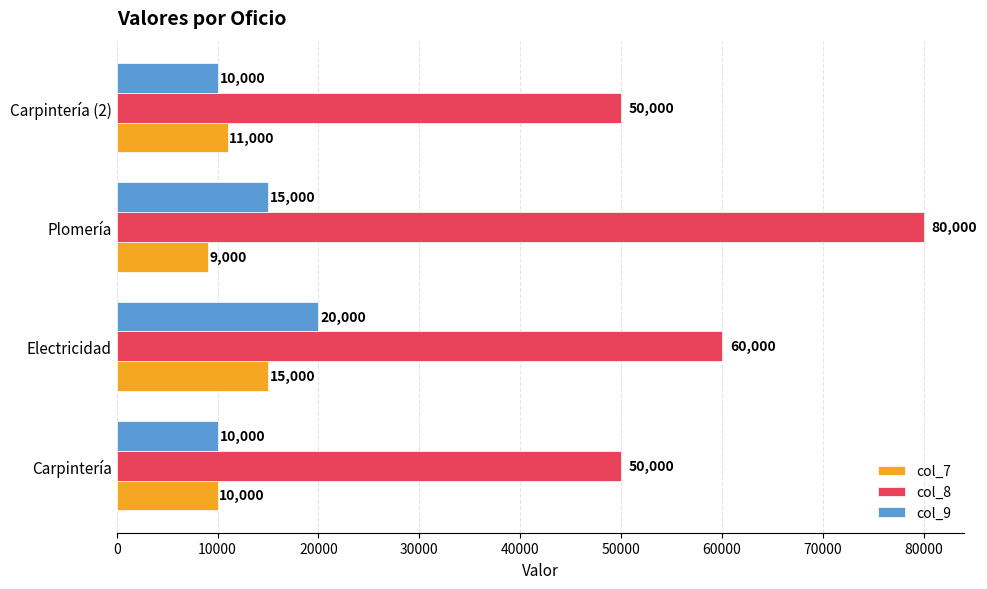

What is the total value across all series at Plomería?

104000